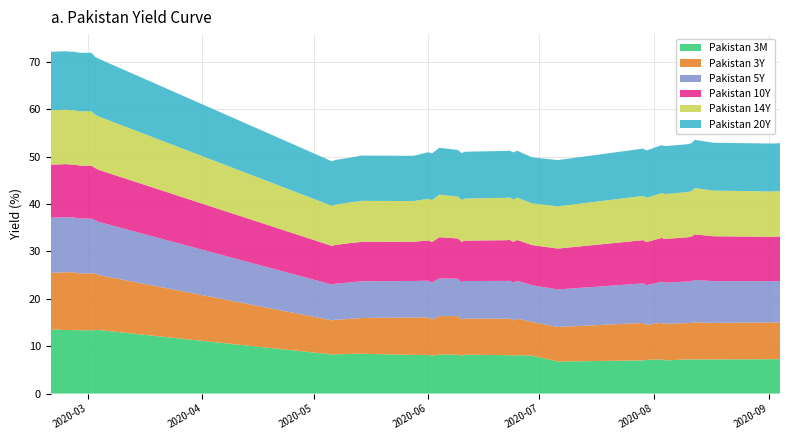

Reading left to right, list all the values displayed in this chart.

Pakistan 3M: 2020-02-20=13.5	2020-02-21=13.5	2020-02-24=13.4	2020-02-25=13.4	2020-02-26=13.4	2020-02-28=13.3	2020-03-02=13.3	2020-03-03=13.4	2020-03-04=13.4	2020-05-06=8.2	2020-05-07=8.3	2020-05-08=8.3	2020-05-12=8.4	2020-05-13=8.4	2020-05-14=8.4	2020-05-28=8.2	2020-06-01=8.2	2020-06-02=8.0	2020-06-04=8.2	2020-06-09=8.2	2020-06-10=8.0	2020-06-11=8.2	2020-06-22=8.1	2020-06-23=8.1	2020-06-24=8.0	2020-06-25=8.1	2020-06-29=8.0	2020-07-06=6.8	2020-07-29=7.0	2020-07-30=7.1	2020-08-03=7.2	2020-08-04=7.0	2020-08-10=7.2	2020-08-11=7.2	2020-08-12=7.2	2020-08-17=7.2	2020-09-01=7.2	2020-09-02=7.2	2020-09-03=7.2	2020-09-04=7.2
Pakistan 3Y: 2020-02-20=12.0	2020-02-21=12.0	2020-02-24=12.2	2020-02-25=12.2	2020-02-26=12.2	2020-02-28=12.0	2020-03-02=12.0	2020-03-03=12.0	2020-03-04=11.6	2020-05-06=7.2	2020-05-07=7.3	2020-05-08=7.3	2020-05-12=7.4	2020-05-13=7.5	2020-05-14=7.6	2020-05-28=7.9	2020-06-01=7.9	2020-06-02=7.6	2020-06-04=8.1	2020-06-09=8.1	2020-06-10=7.6	2020-06-11=7.6	2020-06-22=7.7	2020-06-23=7.7	2020-06-24=7.4	2020-06-25=7.7	2020-06-29=7.1	2020-07-06=7.3	2020-07-29=7.9	2020-07-30=7.4	2020-08-03=7.7	2020-08-04=7.7	2020-08-10=7.7	2020-08-11=7.7	2020-08-12=7.8	2020-08-17=7.7	2020-09-01=7.8	2020-09-02=7.7	2020-09-03=7.7	2020-09-04=7.8
Pakistan 5Y: 2020-02-20=11.6	2020-02-21=11.6	2020-02-24=11.6	2020-02-25=11.6	2020-02-26=11.6	2020-02-28=11.6	2020-03-02=11.6	2020-03-03=11.2	2020-03-04=11.2	2020-05-06=7.5	2020-05-07=7.6	2020-05-08=7.6	2020-05-12=7.7	2020-05-13=7.7	2020-05-14=7.7	2020-05-28=7.7	2020-06-01=7.8	2020-06-02=7.8	2020-06-04=8.0	2020-06-09=7.9	2020-06-10=7.9	2020-06-11=7.9	2020-06-22=8.0	2020-06-23=8.0	2020-06-24=8.0	2020-06-25=8.0	2020-06-29=7.8	2020-07-06=7.9	2020-07-29=8.3	2020-07-30=8.3	2020-08-03=8.7	2020-08-04=8.7	2020-08-10=8.8	2020-08-11=8.8	2020-08-12=8.9	2020-08-17=8.8	2020-09-01=8.7	2020-09-02=8.7	2020-09-03=8.7	2020-09-04=8.7
Pakistan 10Y: 2020-02-20=11.2	2020-02-21=11.2	2020-02-24=11.2	2020-02-25=11.2	2020-02-26=11.2	2020-02-28=11.2	2020-03-02=11.2	2020-03-03=11.0	2020-03-04=11.0	2020-05-06=8.1	2020-05-07=8.2	2020-05-08=8.2	2020-05-12=8.3	2020-05-13=8.3	2020-05-14=8.3	2020-05-28=8.3	2020-06-01=8.5	2020-06-02=8.5	2020-06-04=8.7	2020-06-09=8.5	2020-06-10=8.5	2020-06-11=8.5	2020-06-22=8.6	2020-06-23=8.6	2020-06-24=8.6	2020-06-25=8.6	2020-06-29=8.5	2020-07-06=8.6	2020-07-29=9.1	2020-07-30=9.1	2020-08-03=9.2	2020-08-04=9.2	2020-08-10=9.3	2020-08-11=9.4	2020-08-12=9.6	2020-08-17=9.5	2020-09-01=9.4	2020-09-02=9.4	2020-09-03=9.4	2020-09-04=9.4
Pakistan 14Y: 2020-02-20=11.5	2020-02-21=11.5	2020-02-24=11.5	2020-02-25=11.5	2020-02-26=11.5	2020-02-28=11.5	2020-03-02=11.5	2020-03-03=11.3	2020-03-04=11.3	2020-05-06=8.5	2020-05-07=8.5	2020-05-08=8.5	2020-05-12=8.6	2020-05-13=8.6	2020-05-14=8.6	2020-05-28=8.6	2020-06-01=8.8	2020-06-02=8.9	2020-06-04=9.0	2020-06-09=8.8	2020-06-10=8.8	2020-06-11=8.9	2020-06-22=8.9	2020-06-23=9.0	2020-06-24=9.0	2020-06-25=8.9	2020-06-29=8.8	2020-07-06=8.9	2020-07-29=9.3	2020-07-30=9.3	2020-08-03=9.5	2020-08-04=9.5	2020-08-10=9.5	2020-08-11=9.6	2020-08-12=9.8	2020-08-17=9.6	2020-09-01=9.6	2020-09-02=9.6	2020-09-03=9.6	2020-09-04=9.6
Pakistan 20Y: 2020-02-20=12.3	2020-02-21=12.3	2020-02-24=12.3	2020-02-25=12.3	2020-02-26=12.3	2020-02-28=12.3	2020-03-02=12.3	2020-03-03=12.2	2020-03-04=12.2	2020-05-06=9.4	2020-05-07=9.4	2020-05-08=9.4	2020-05-12=9.4	2020-05-13=9.5	2020-05-14=9.6	2020-05-28=9.6	2020-06-01=9.8	2020-06-02=9.8	2020-06-04=9.9	2020-06-09=9.8	2020-06-10=9.9	2020-06-11=9.9	2020-06-22=9.9	2020-06-23=9.9	2020-06-24=9.9	2020-06-25=9.9	2020-06-29=9.7	2020-07-06=9.8	2020-07-29=10.0	2020-07-30=10.0	2020-08-03=10.1	2020-08-04=10.1	2020-08-10=10.1	2020-08-11=10.1	2020-08-12=10.2	2020-08-17=10.1	2020-09-01=10.1	2020-09-02=10.1	2020-09-03=10.1	2020-09-04=10.1